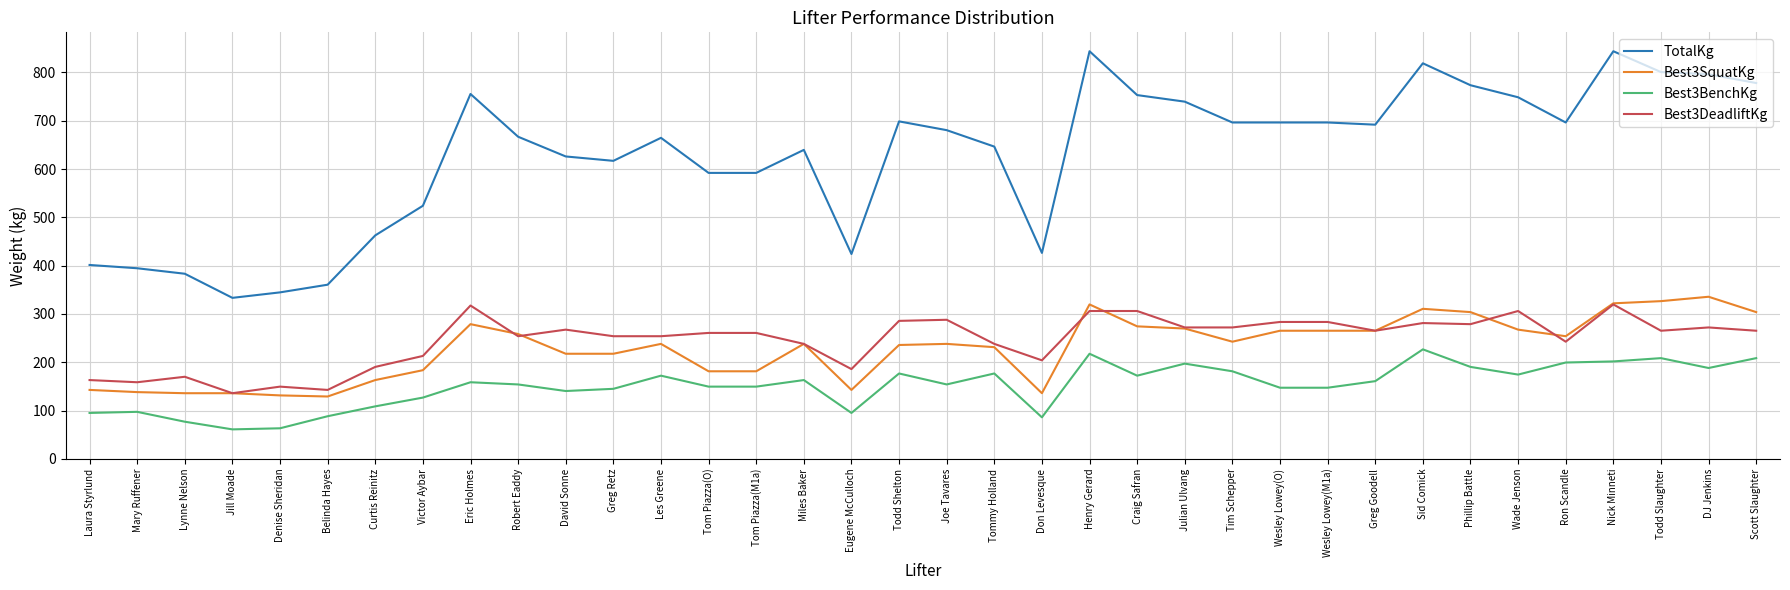

True or false: TotalKg and Best3DeadliftKg cross at least once.

False